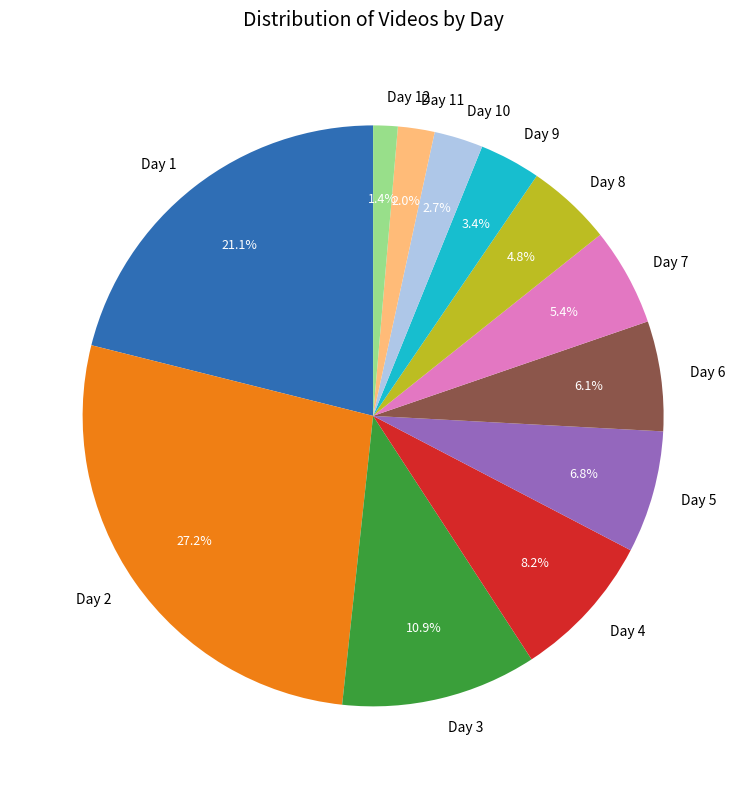

Is there any slice that represents more than half of the pie?

No